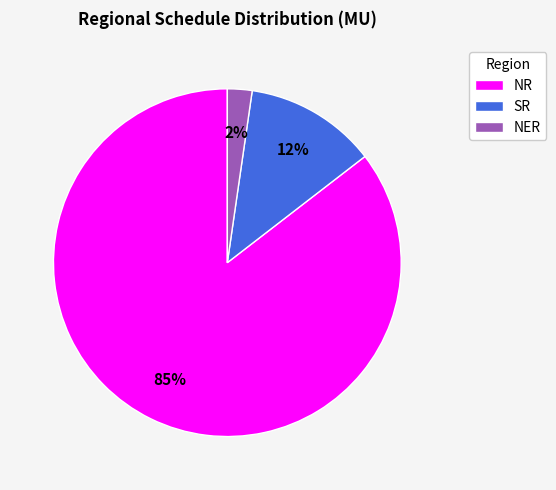

Rank the categories by value from highest to lowest.

NR, SR, NER